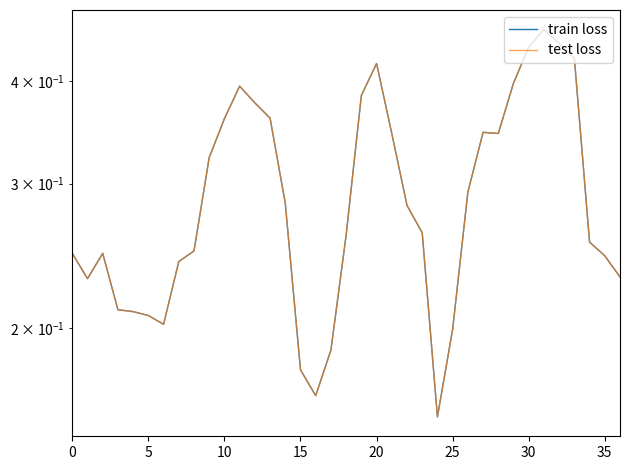

True or false: train loss and test loss cross at least once.

False